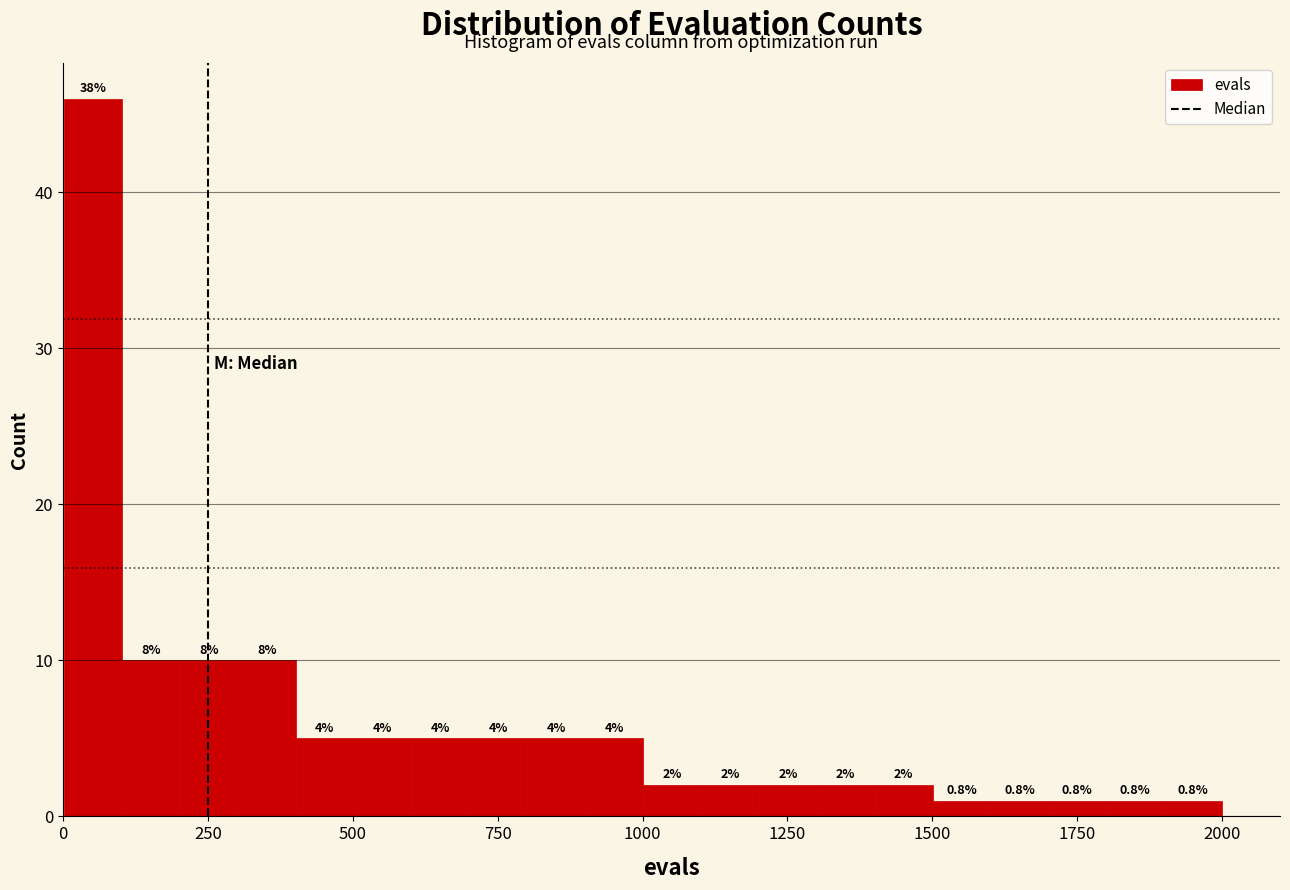

Read against the x-axis, roughly where is the centre of the tallest bar?

50